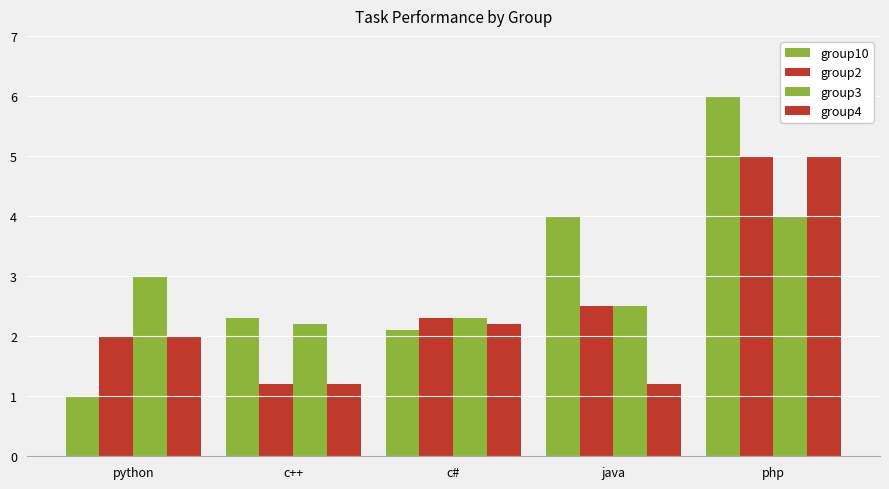

What is the minimum value for group10?

1.0